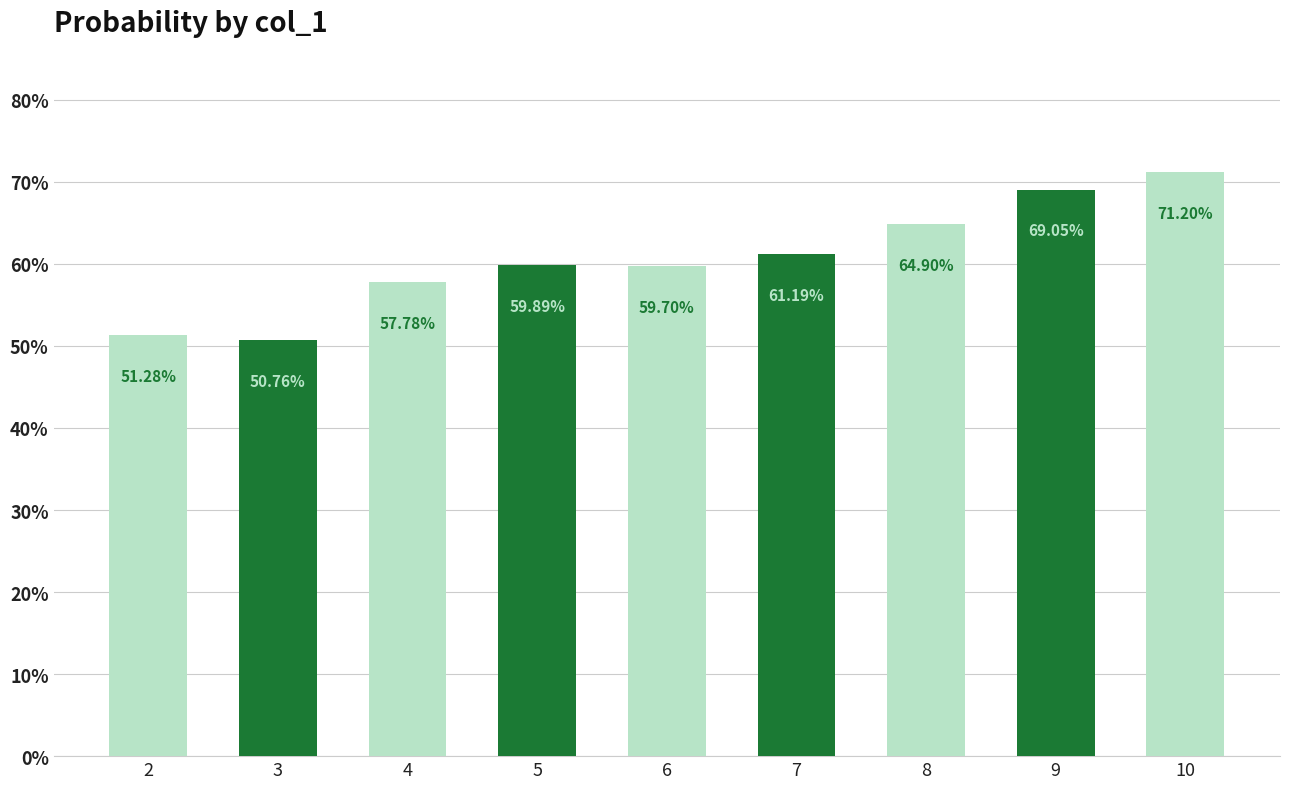

What is the value of the 5th bar from the left?

0.6